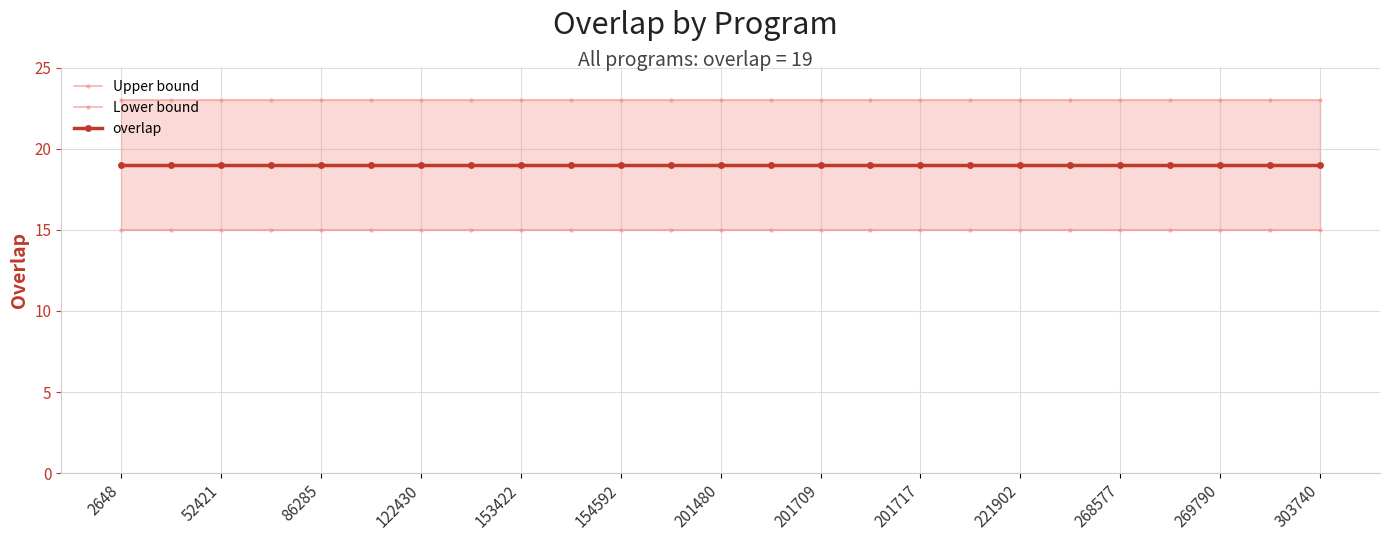

At how many categories does at least one series exceed 20?

25